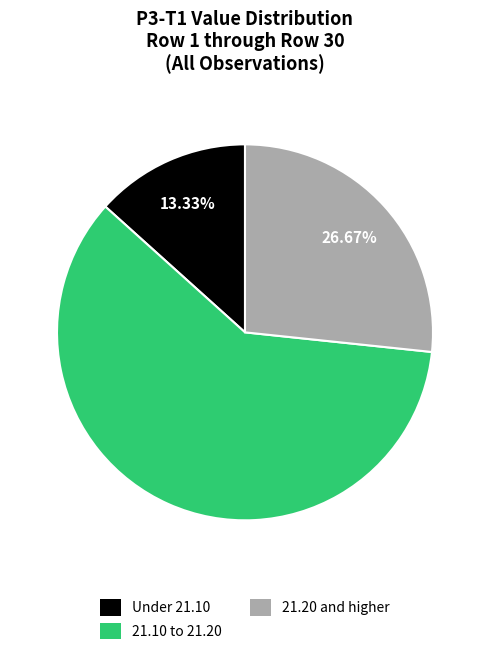

Is there any slice that represents more than half of the pie?

Yes